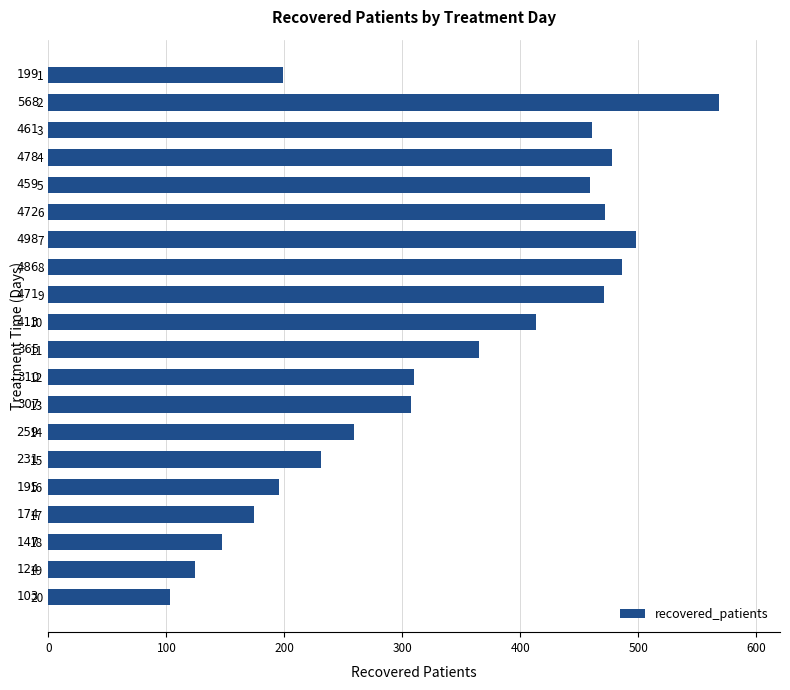

Is it true that the value at 5 is 459?

True